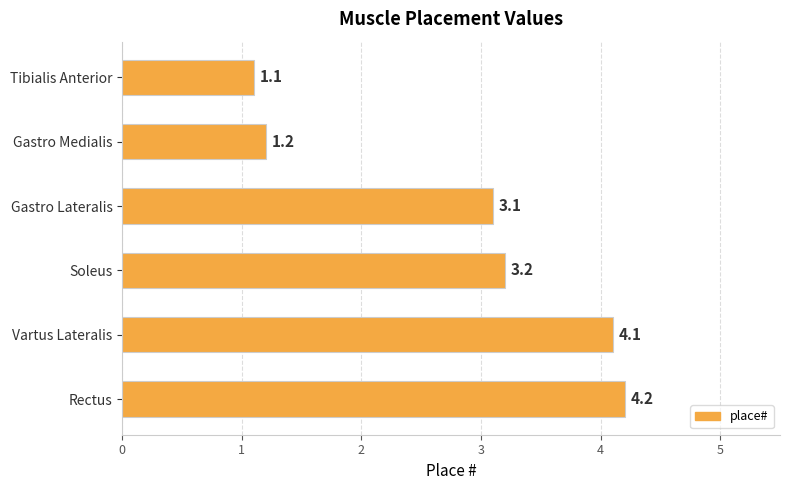

What is the difference between the maximum and minimum values?

3.1